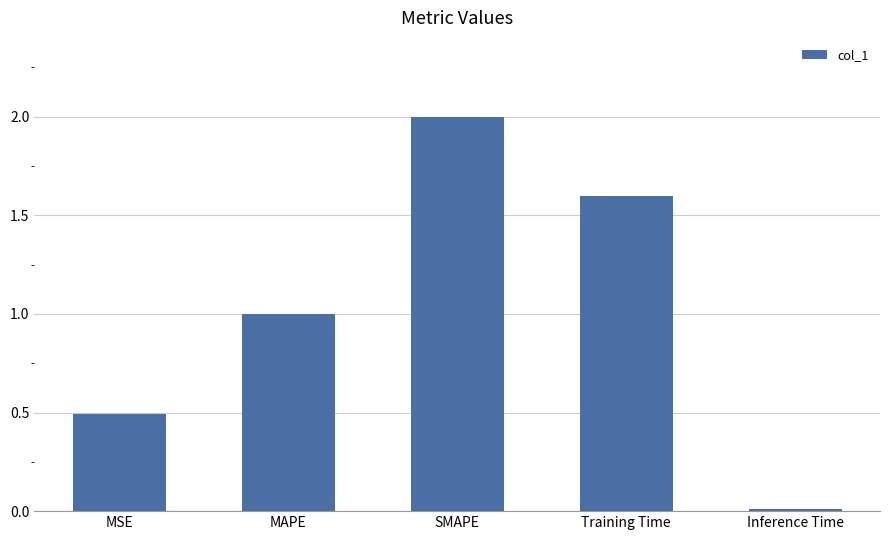

Are the bars horizontal?

No